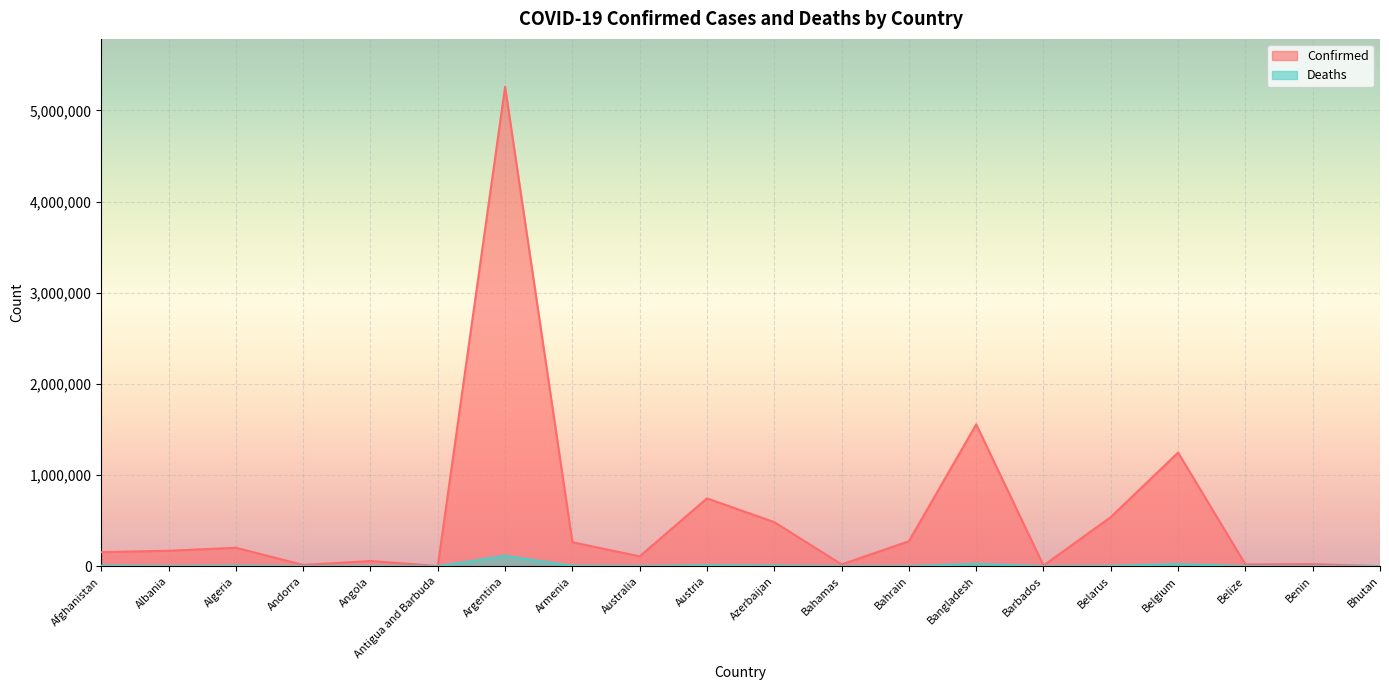

Rank the series at Argentina from lowest to highest value.

Deaths, Confirmed